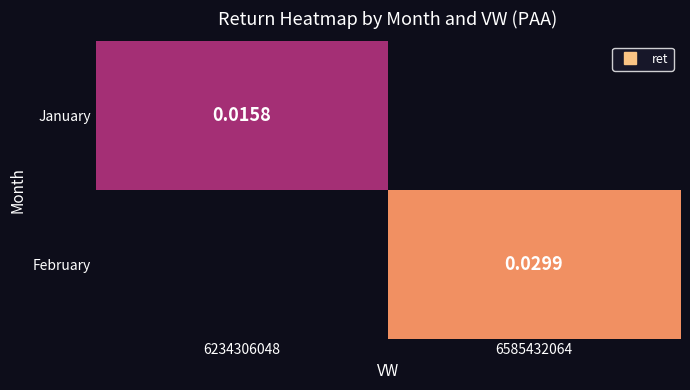

Which category has the highest value across all series?

6585432064